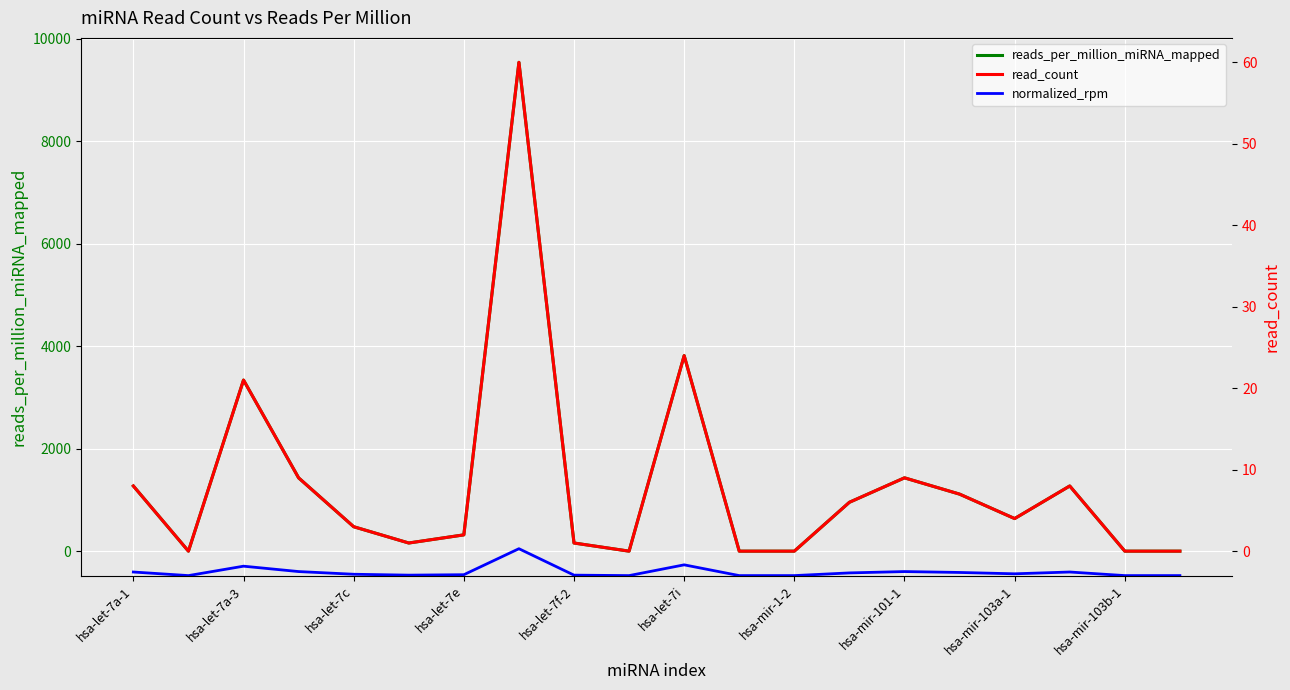

What is the maximum value for reads_per_million_miRNA_mapped?

9539.0